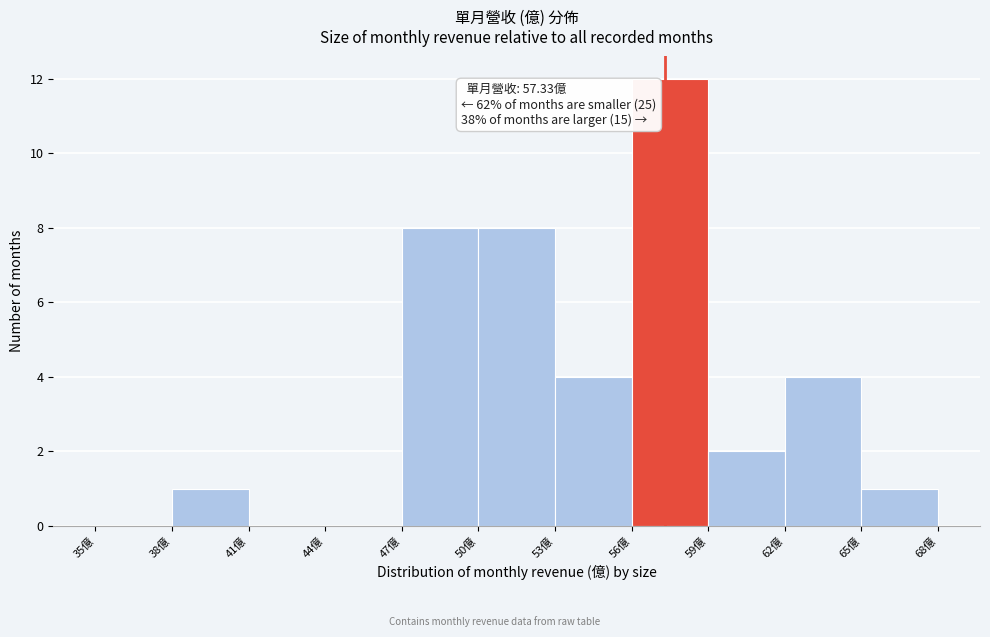

Over which range of the x-axis is the bar tallest?

56 to 59